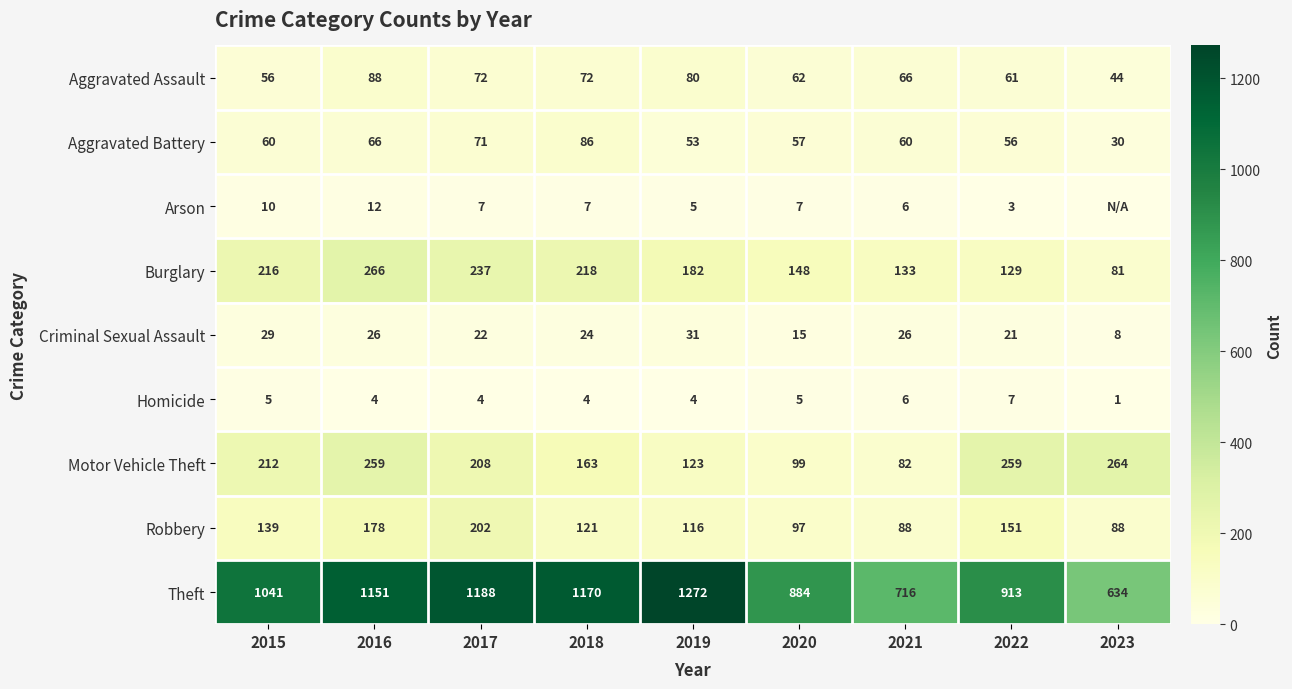

At how many categories does at least one series exceed 784?

7